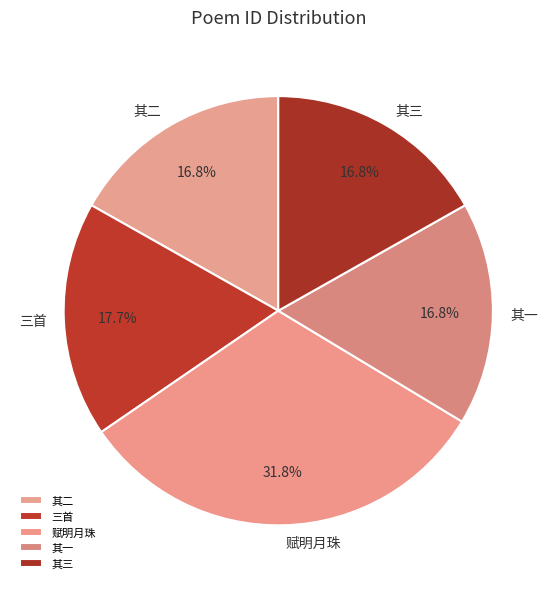

How many slices are in this pie chart?

5